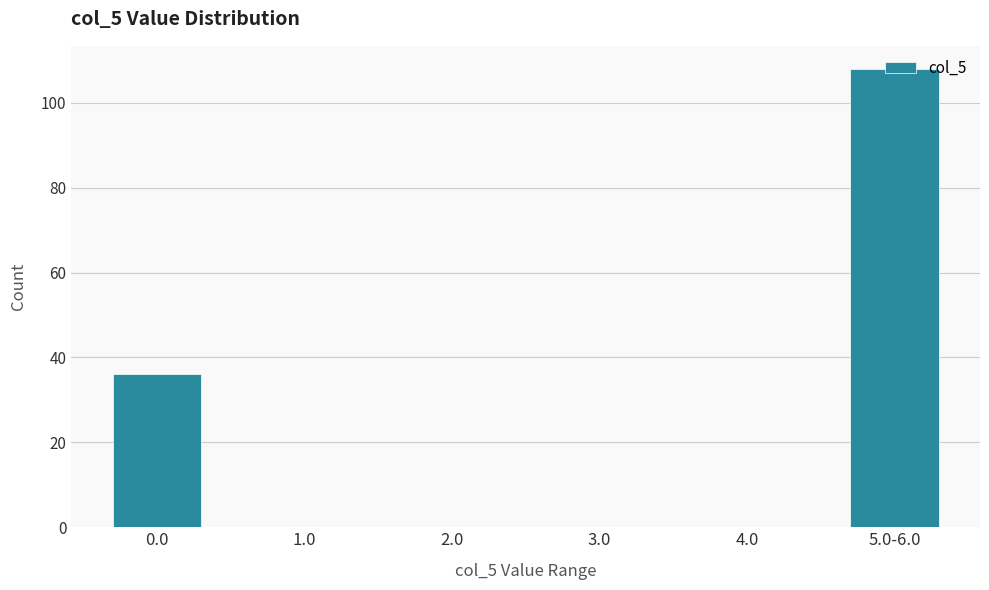

Which category has the highest value across all series?

5.0-6.0